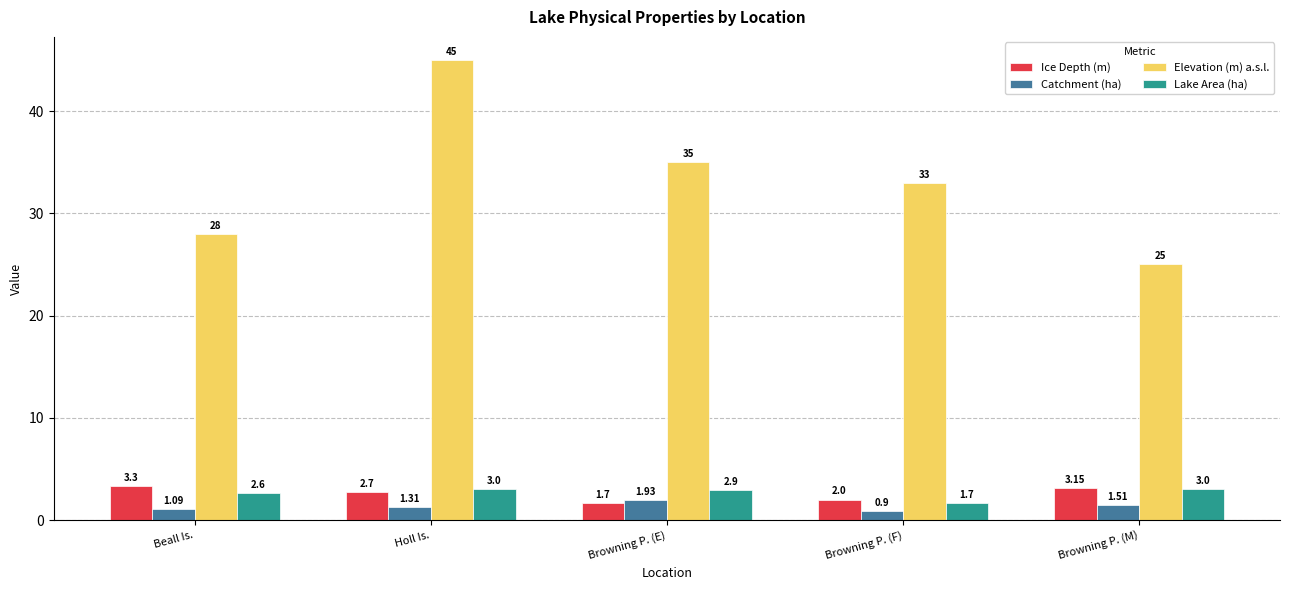

What is the total value across all series at Browning P. (E)?

41.5